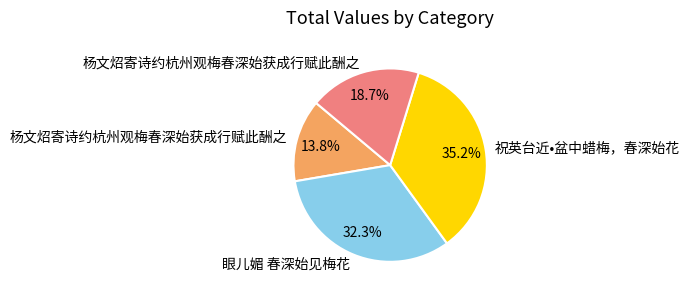

Is there any slice that represents more than half of the pie?

No